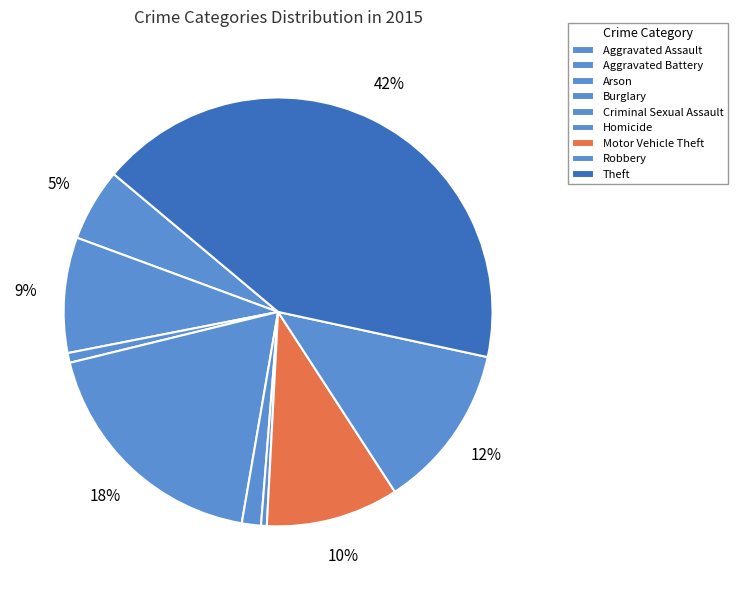

Which slice is the smallest?

Homicide